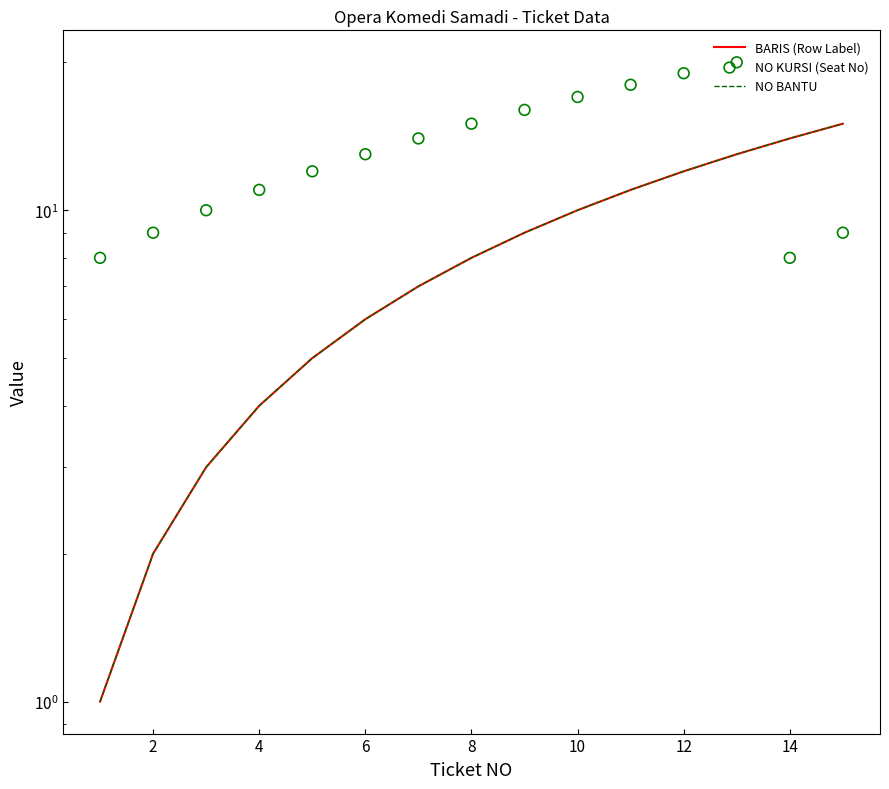

Which series has the widest spread of Y values?

BARIS (Row Label)